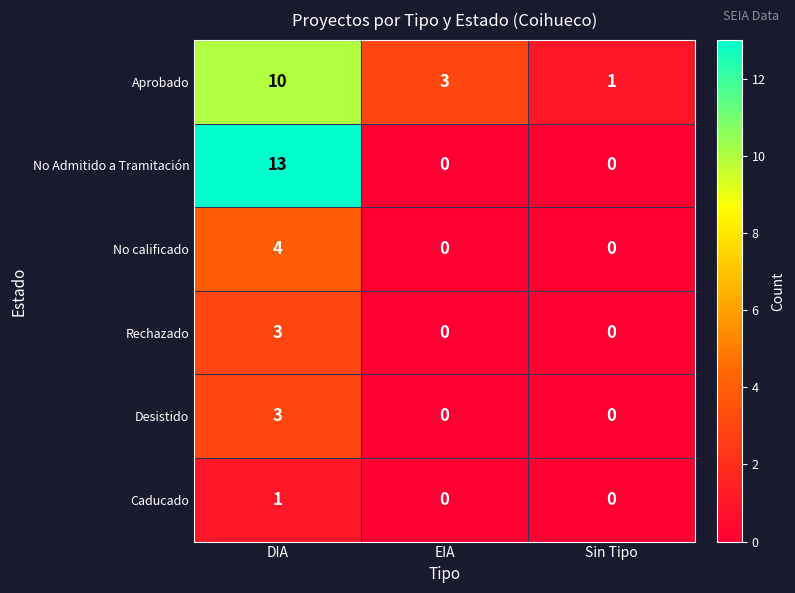

At which category is the sum across all series the highest?

DIA